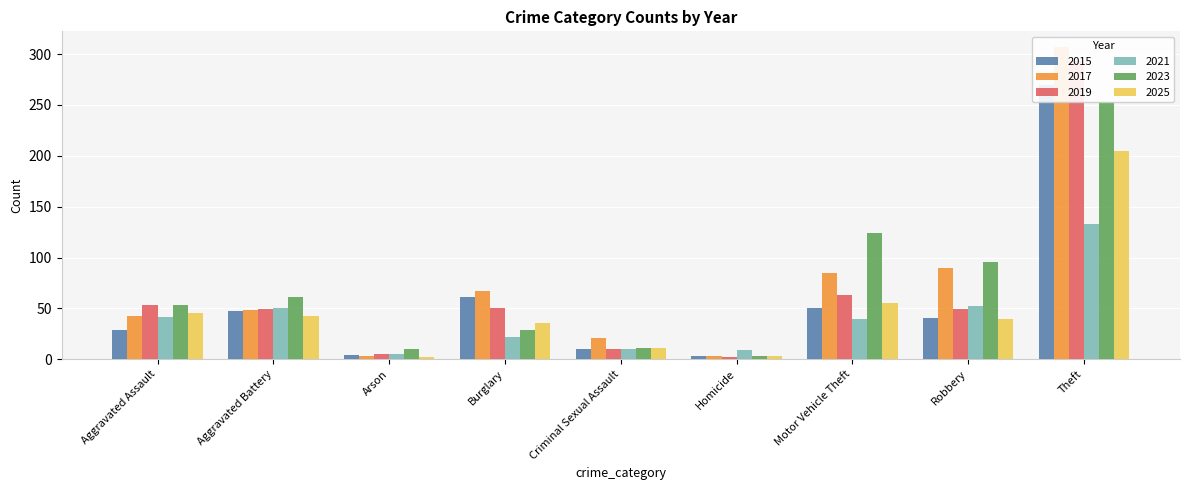

The 2015 series shows 270 at Theft. True or false?

True